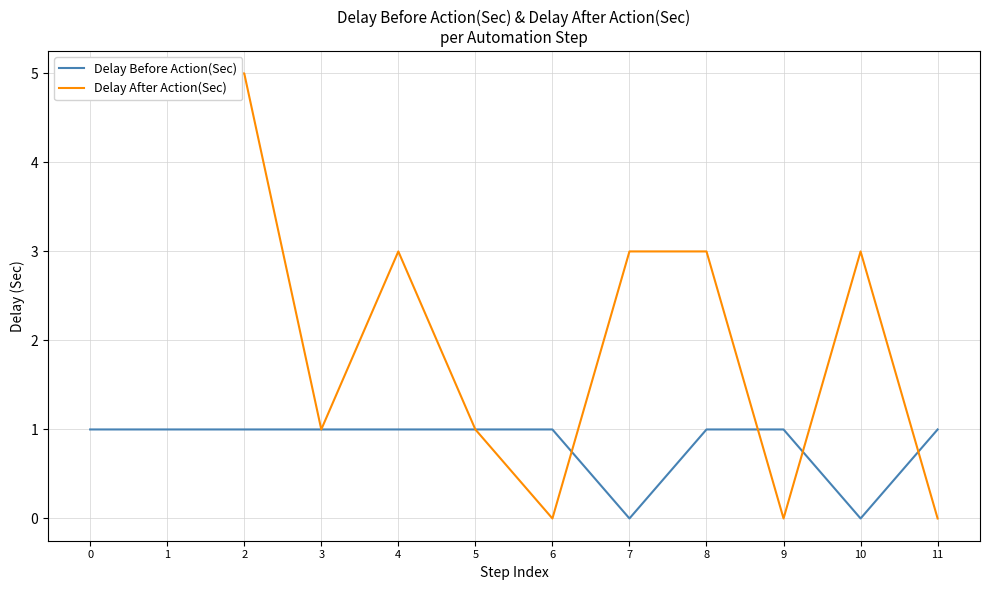

How many data points does each series have?

12